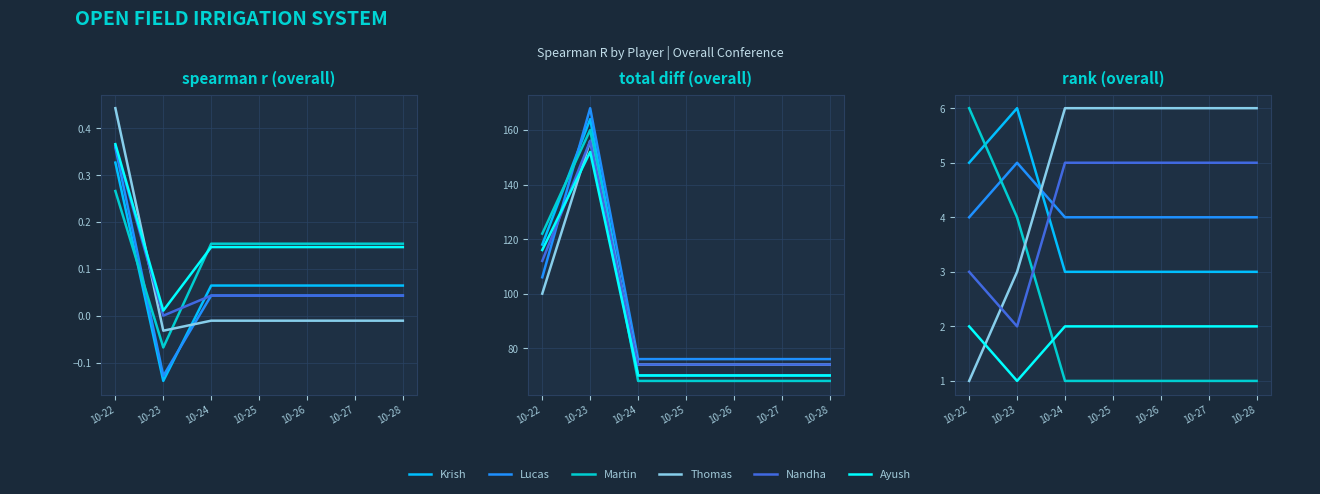

Which category has the lowest value in the Nandha series?

10-23